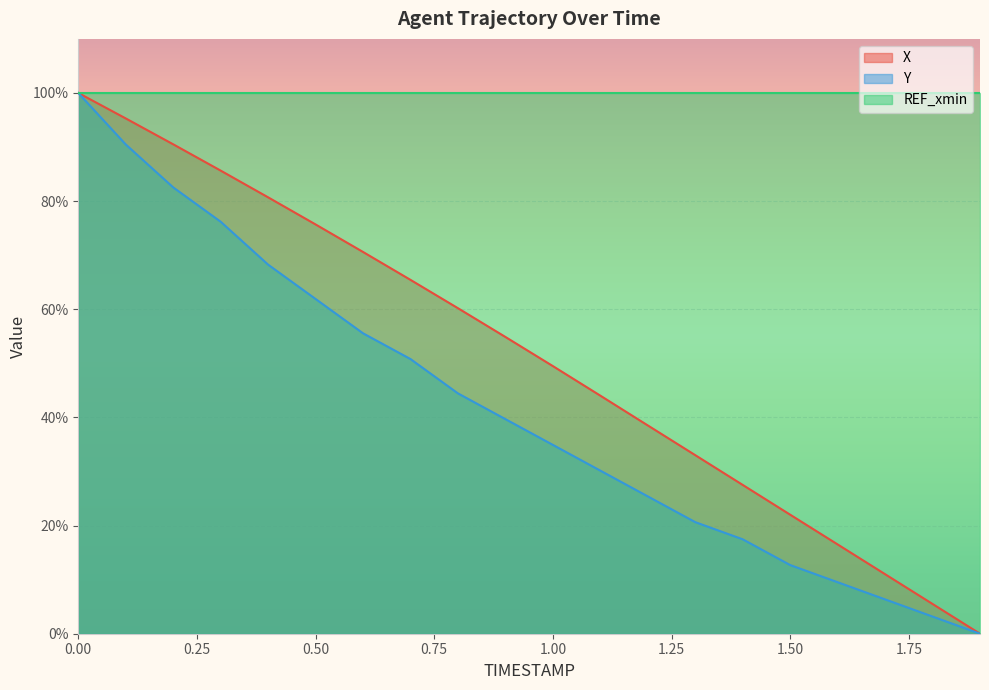

List the series in order of their overall mean, lowest first.

Y, X, REF_xmin